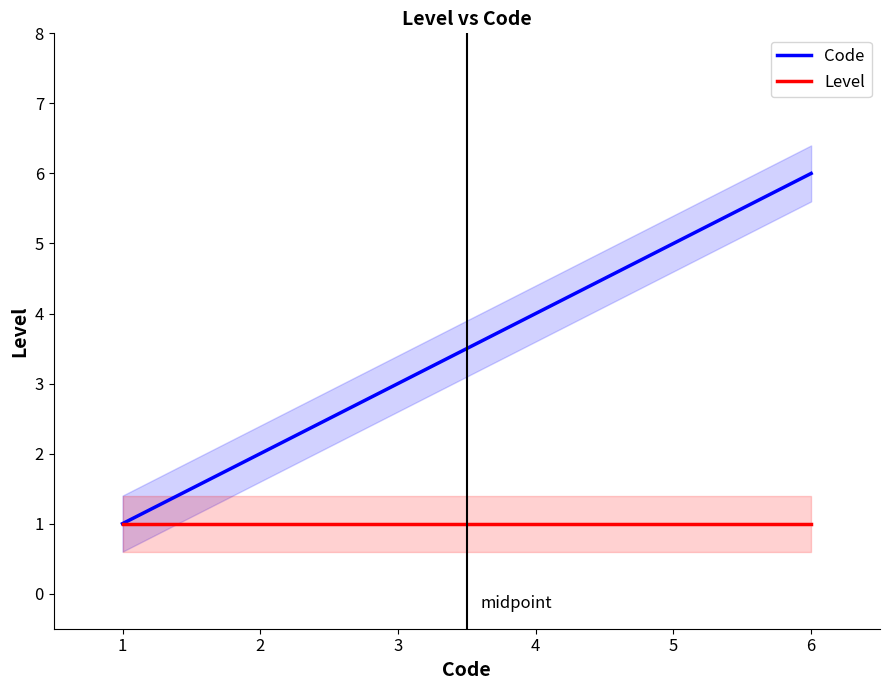

What is the highest value of the Code series?

6